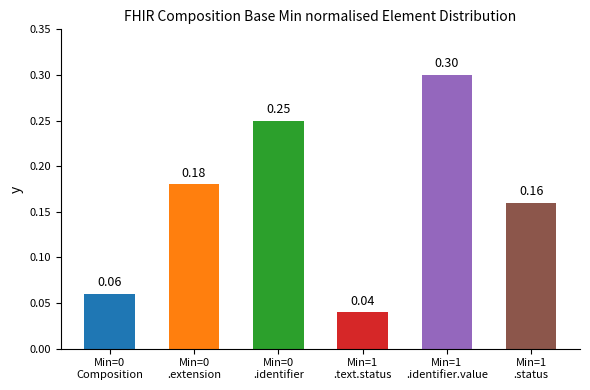

What is the value of the 5th bar from the left?

0.3